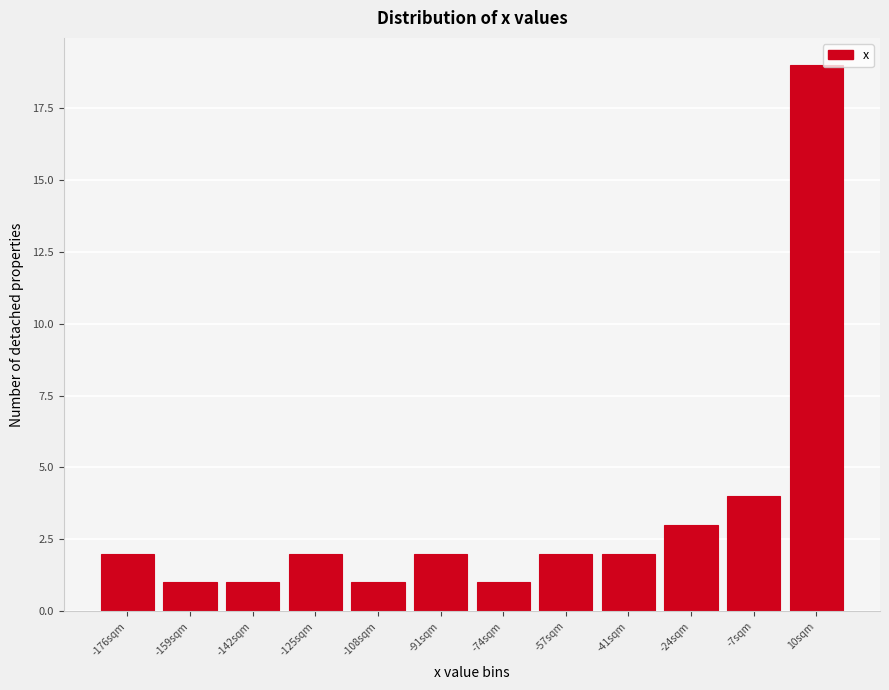

Which range on the x-axis has the tallest bar?

2 to 18